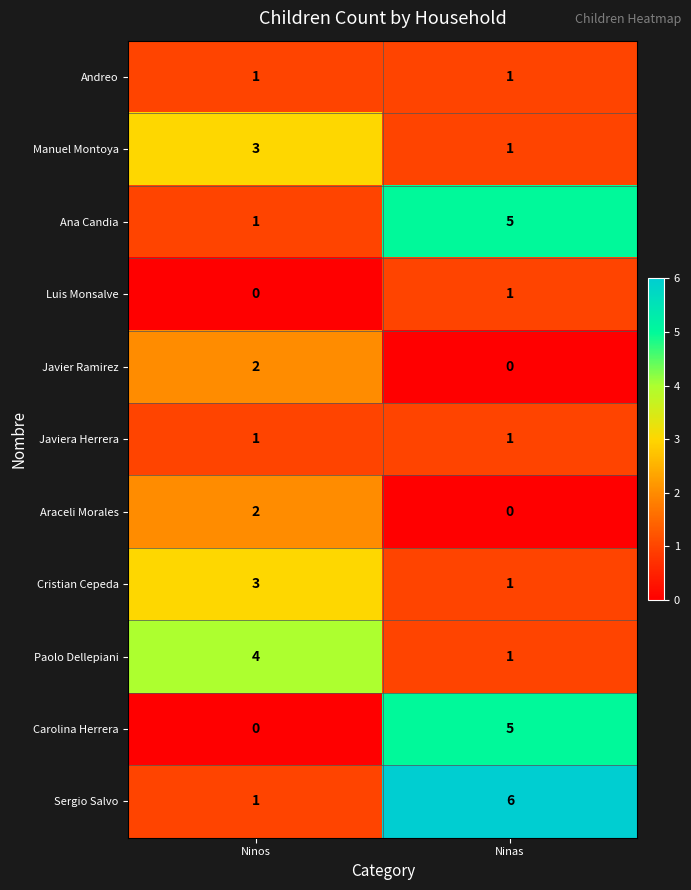

What is the greatest value displayed?

6